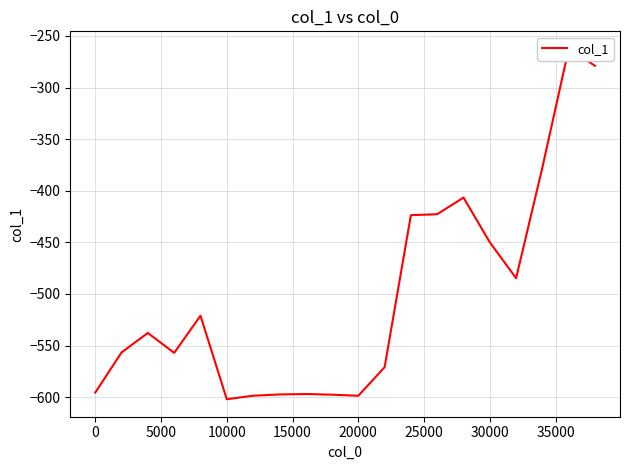

How many lines are shown in the chart?

1